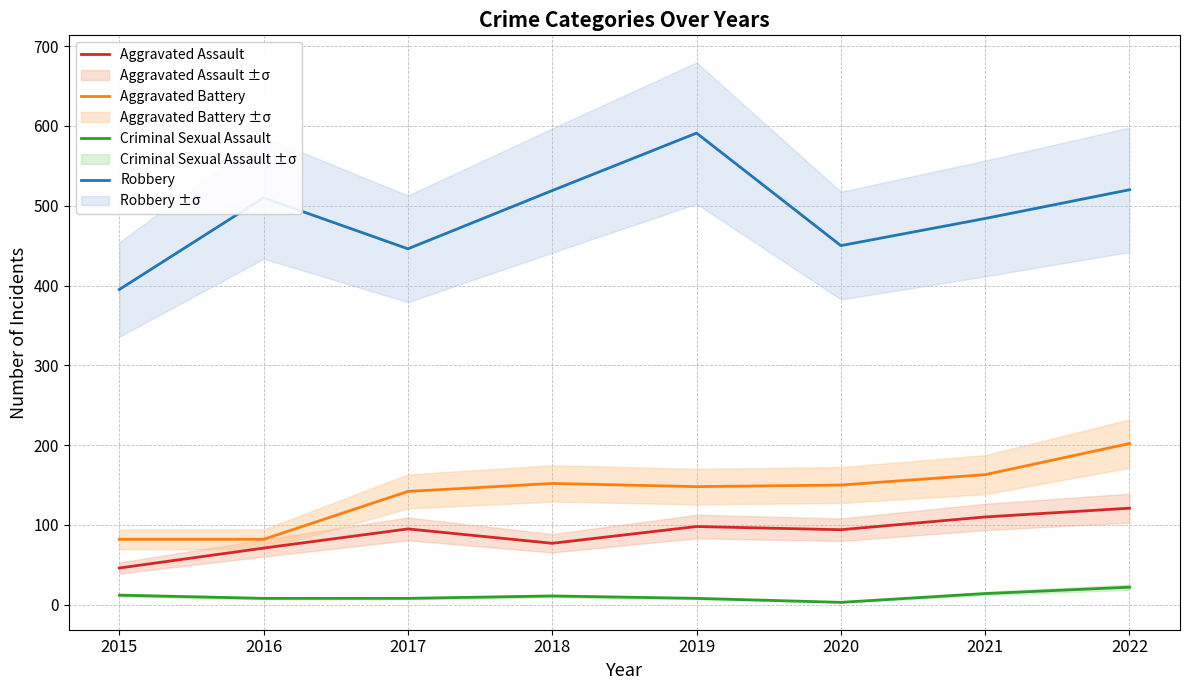

What is the difference between the Robbery values at 2018 and 2021?

35